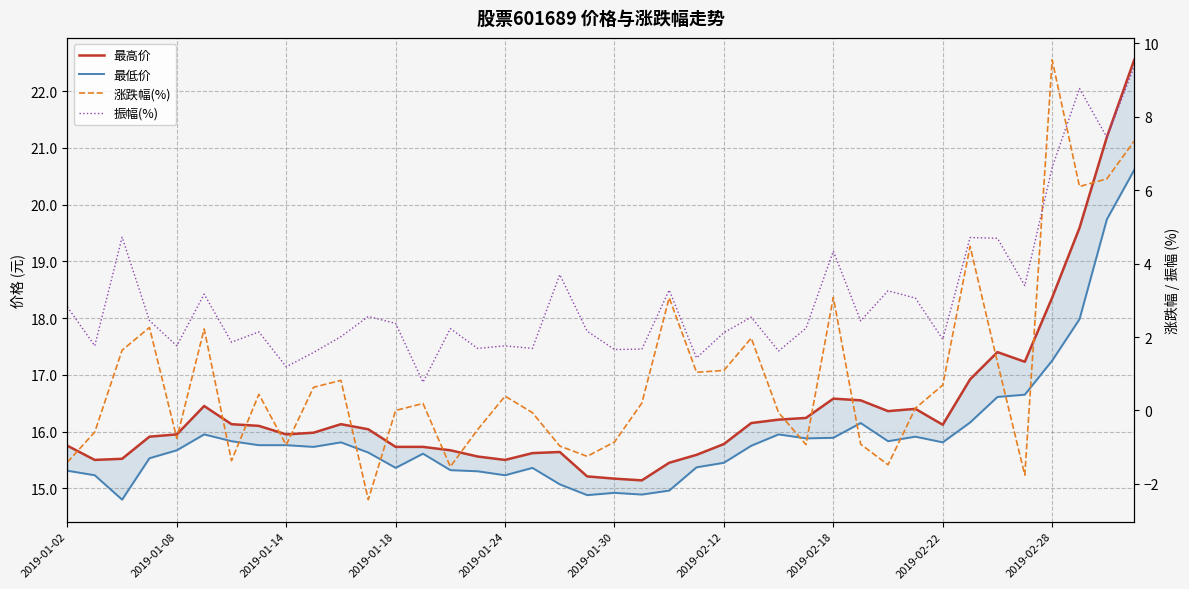

Is it true that 最高价 equals 15.6 at 18?

True